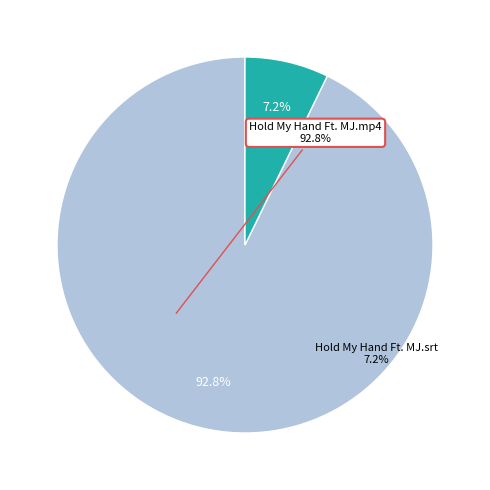

Is there a majority slice in this chart?

Yes